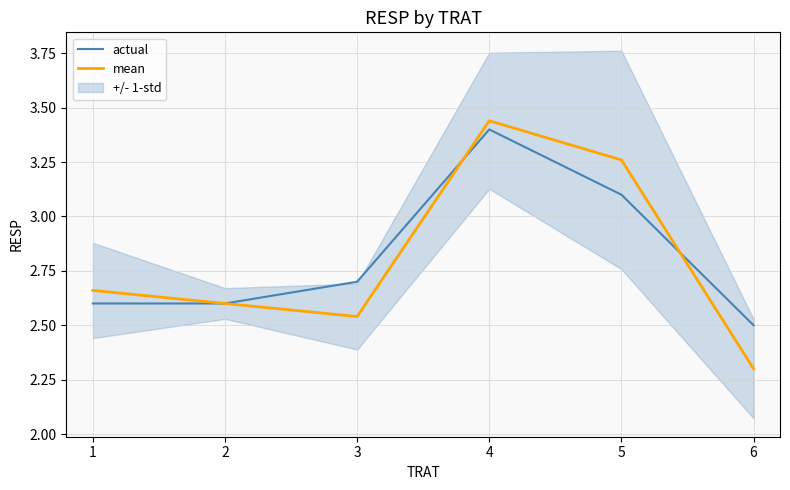

Is it true that actual equals 1.1 at 5?

False